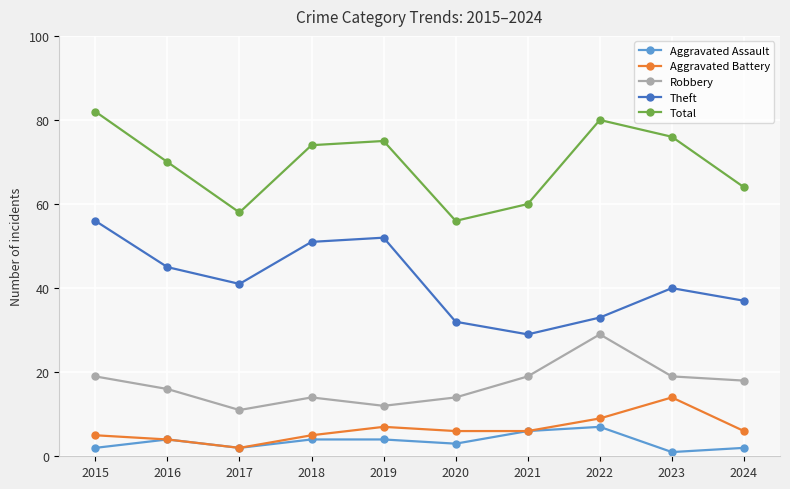

Reading left to right, extract all data points from this chart.

Aggravated Assault: 2	4	2	4	4	3	6	7	1	2
Aggravated Battery: 5	4	2	5	7	6	6	9	14	6
Robbery: 19	16	11	14	12	14	19	29	19	18
Theft: 56	45	41	51	52	32	29	33	40	37
Total: 82	70	58	74	75	56	60	80	76	64